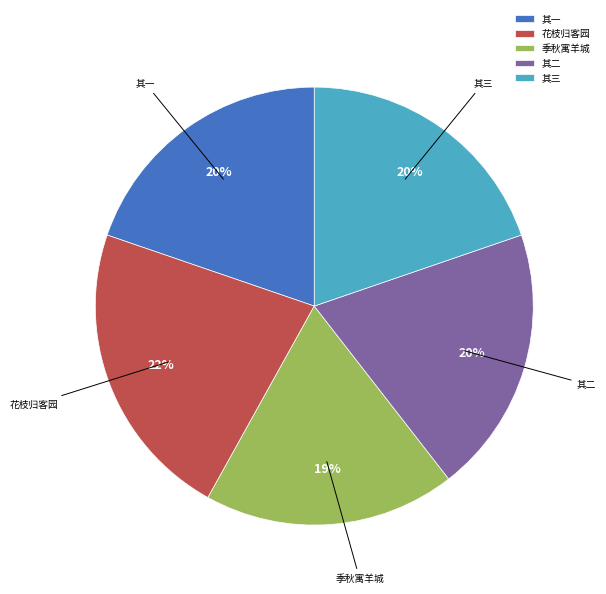

What percentage is the 其一 slice, to the nearest percent?

20%